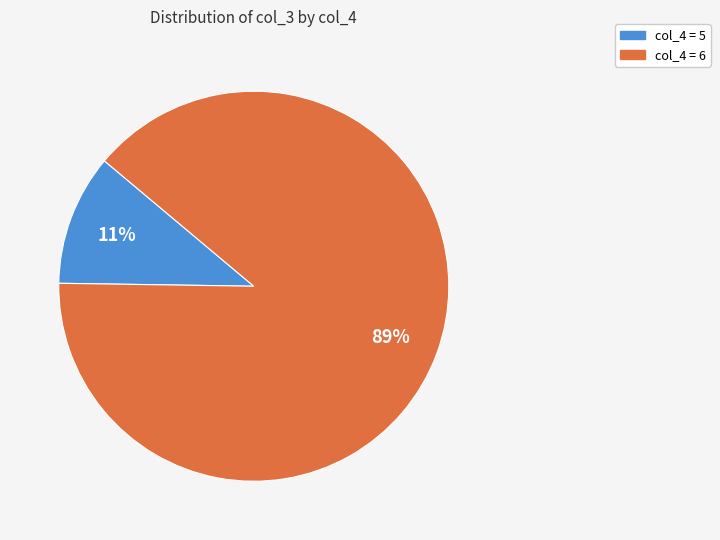

To the nearest percent, what is the average slice percentage?

50%